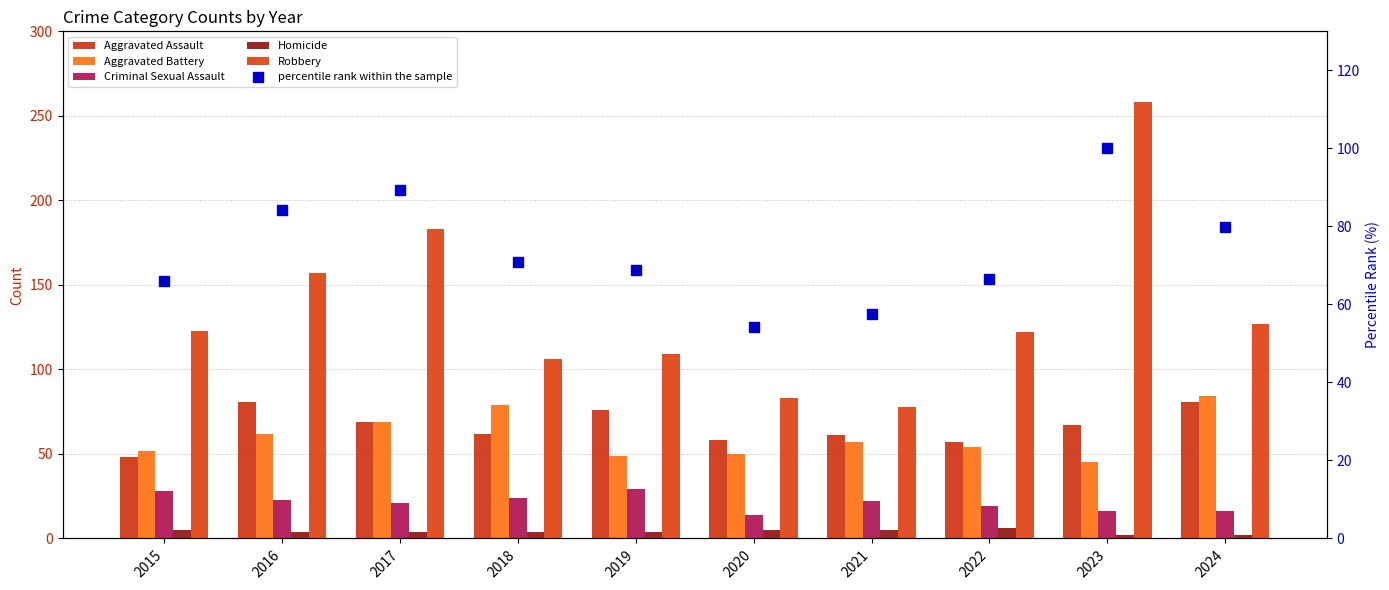

Which series has the widest spread of values?

Robbery